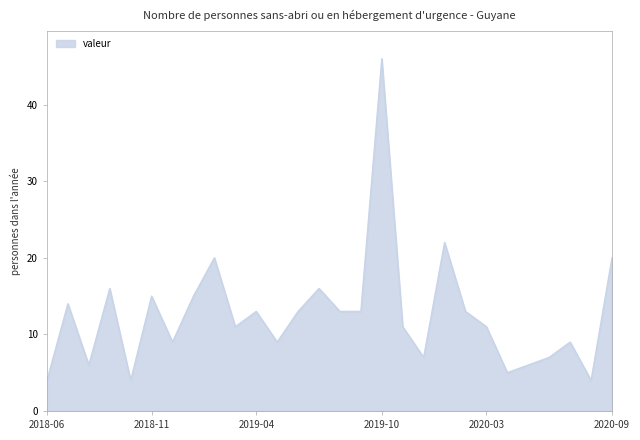

What is the maximum value shown in the chart?

46